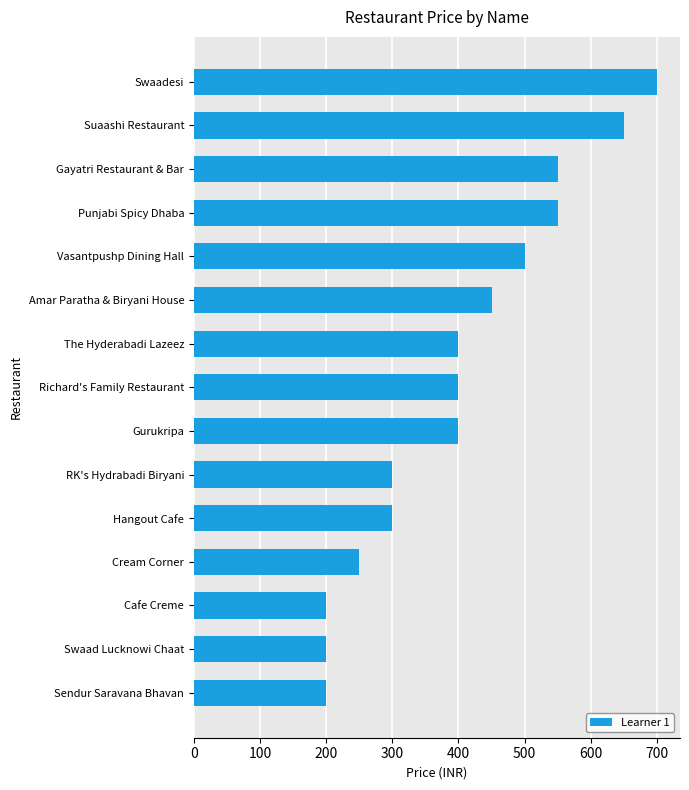

True or false: the data shows 550 at Punjabi Spicy Dhaba.

True